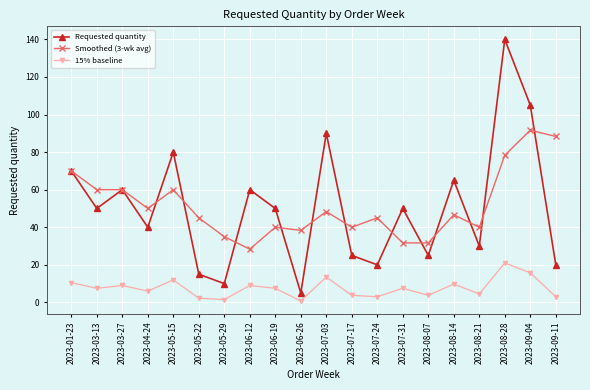

List the series in order of their peak value, highest first.

Requested quantity, Smoothed (3-wk avg), 15% baseline